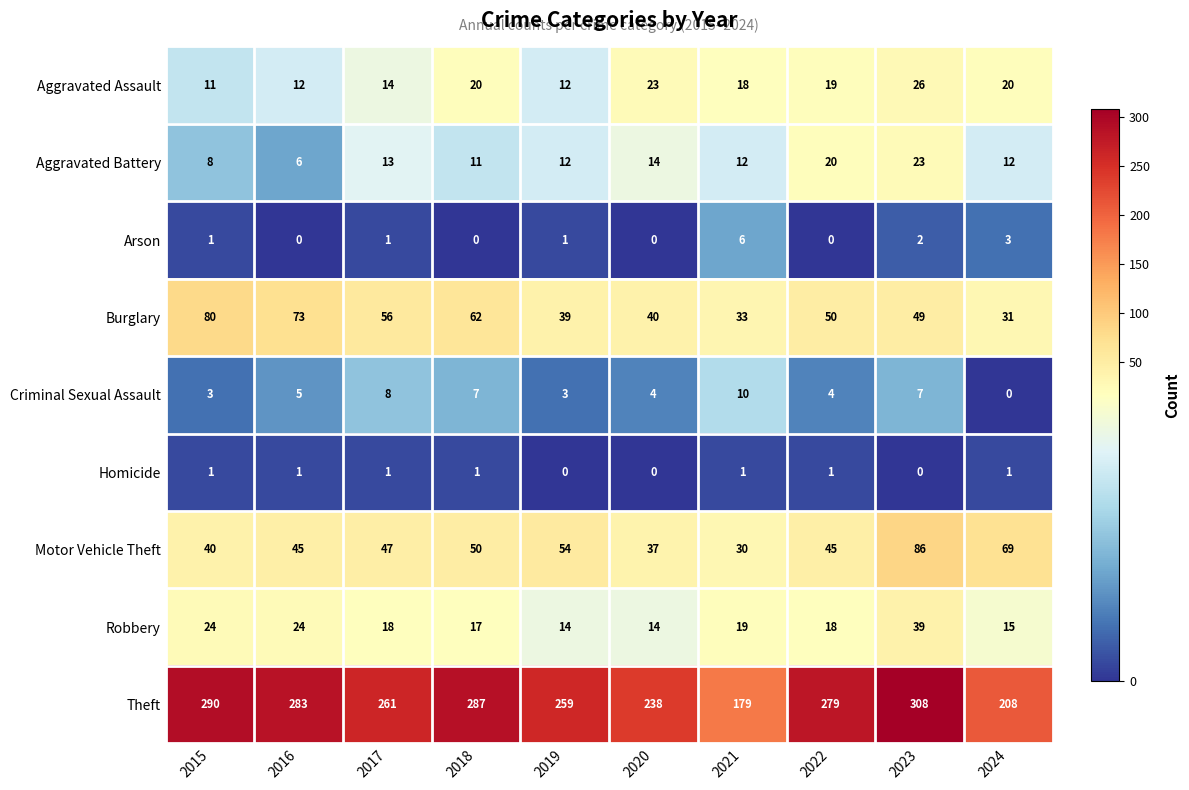

What is the spread (max minus min) of values at 2017?

260